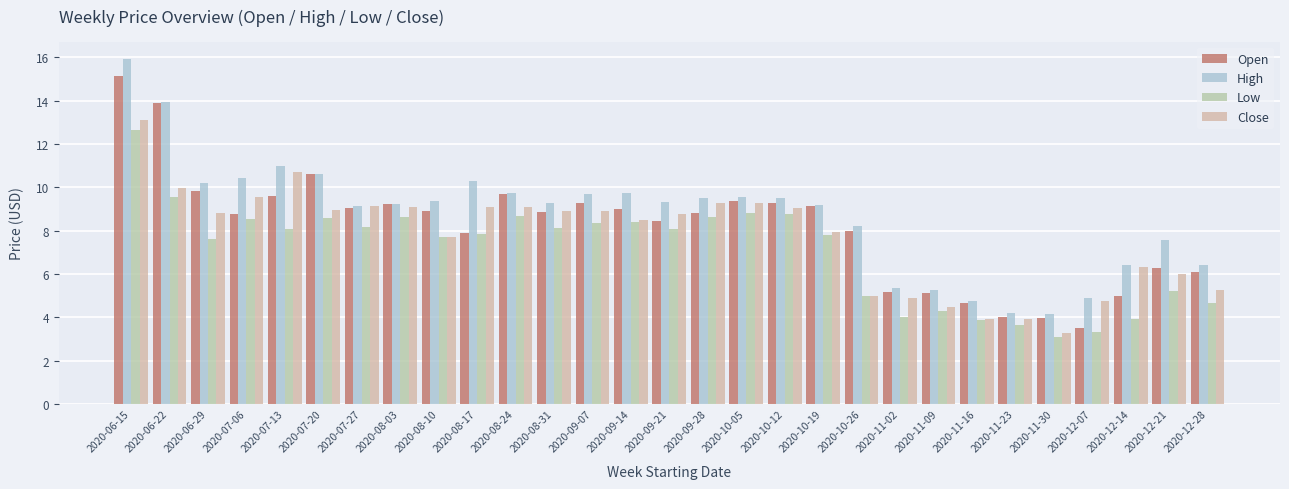

At which label does Low reach its peak?

2020-06-15